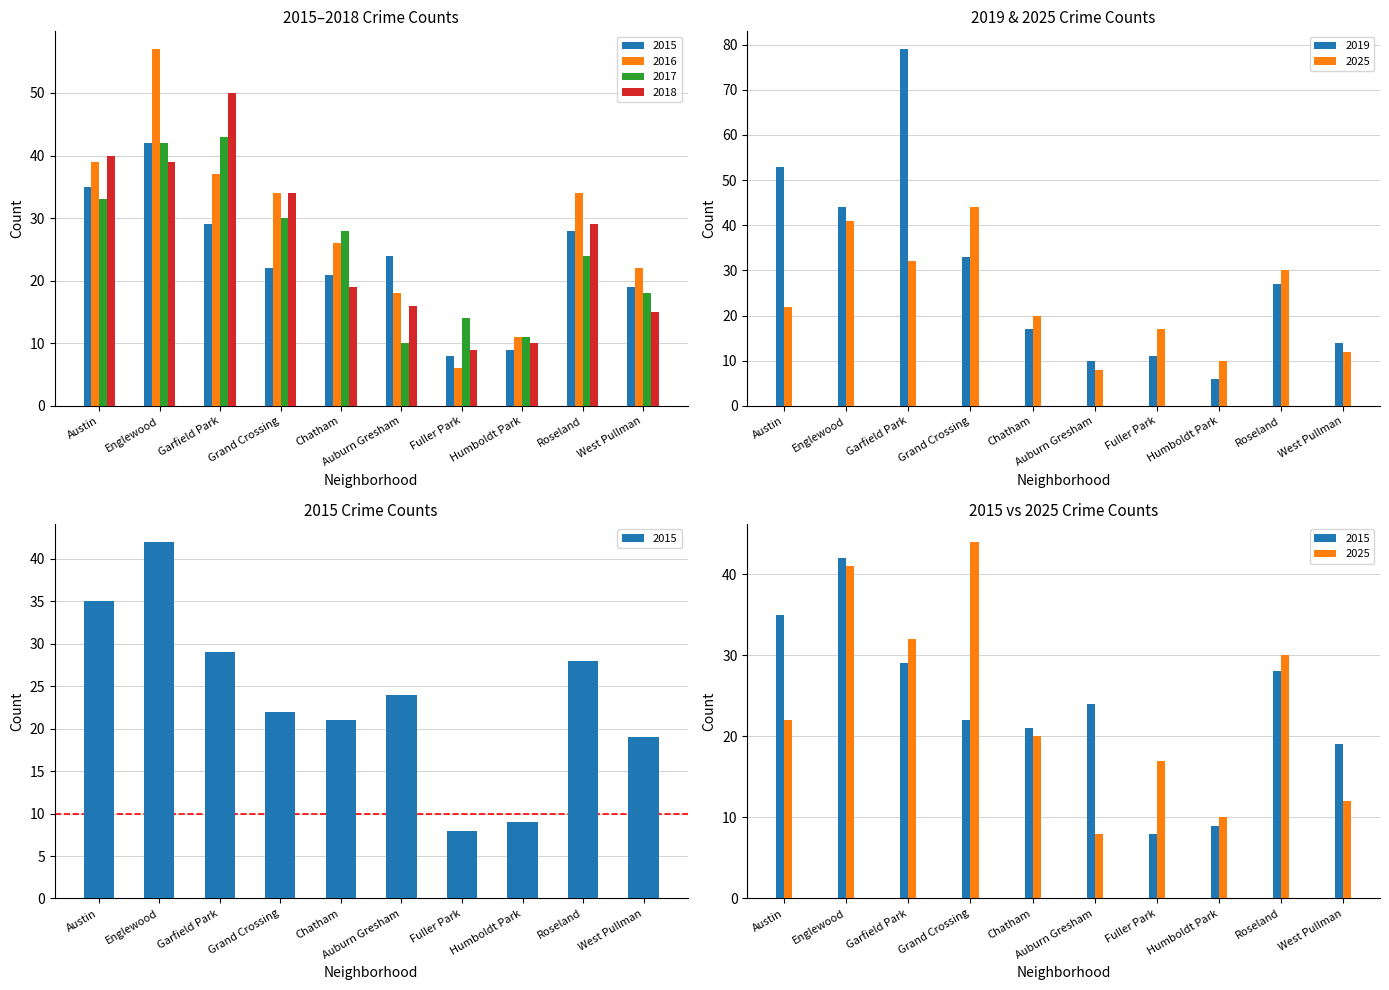

How many data points in 2025 are above 22?

4